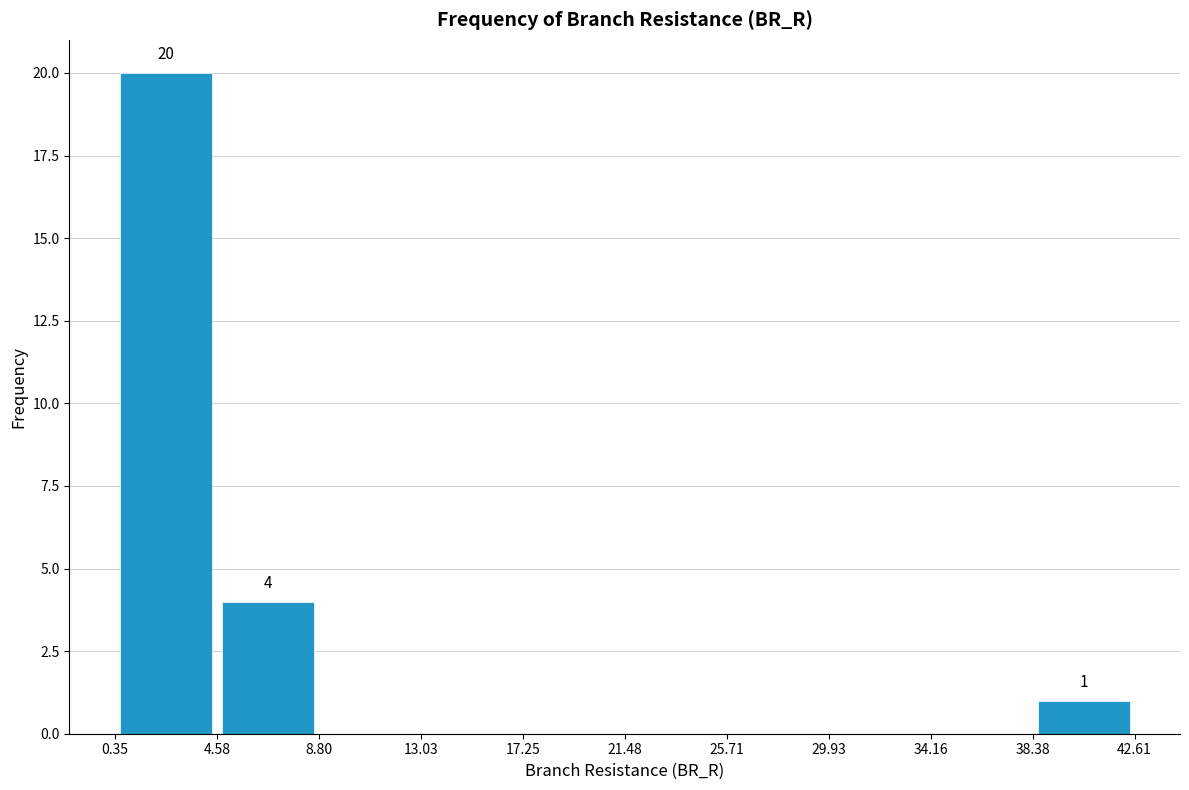

Over which range of the x-axis is the bar tallest?

0.35 to 4.58